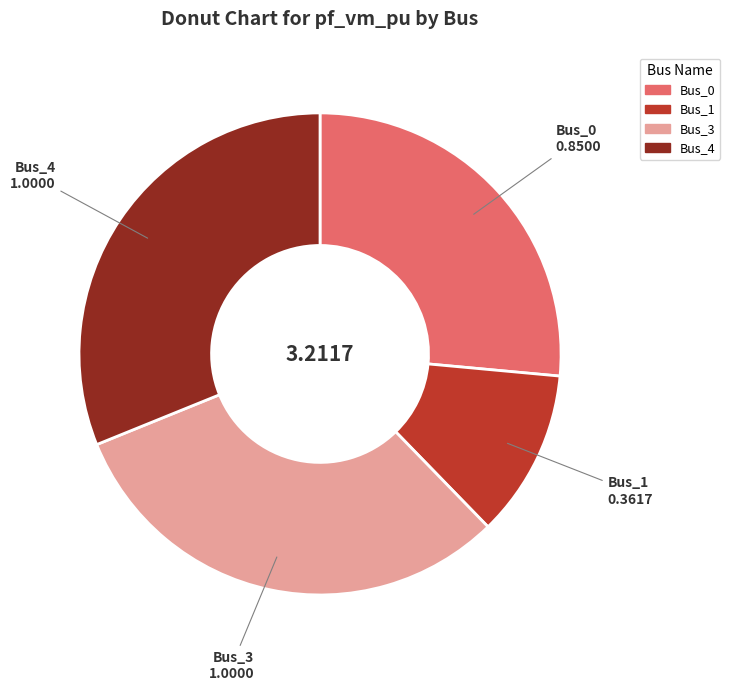

Combined, do Bus_4 and Bus_1 account for over 50%?

No